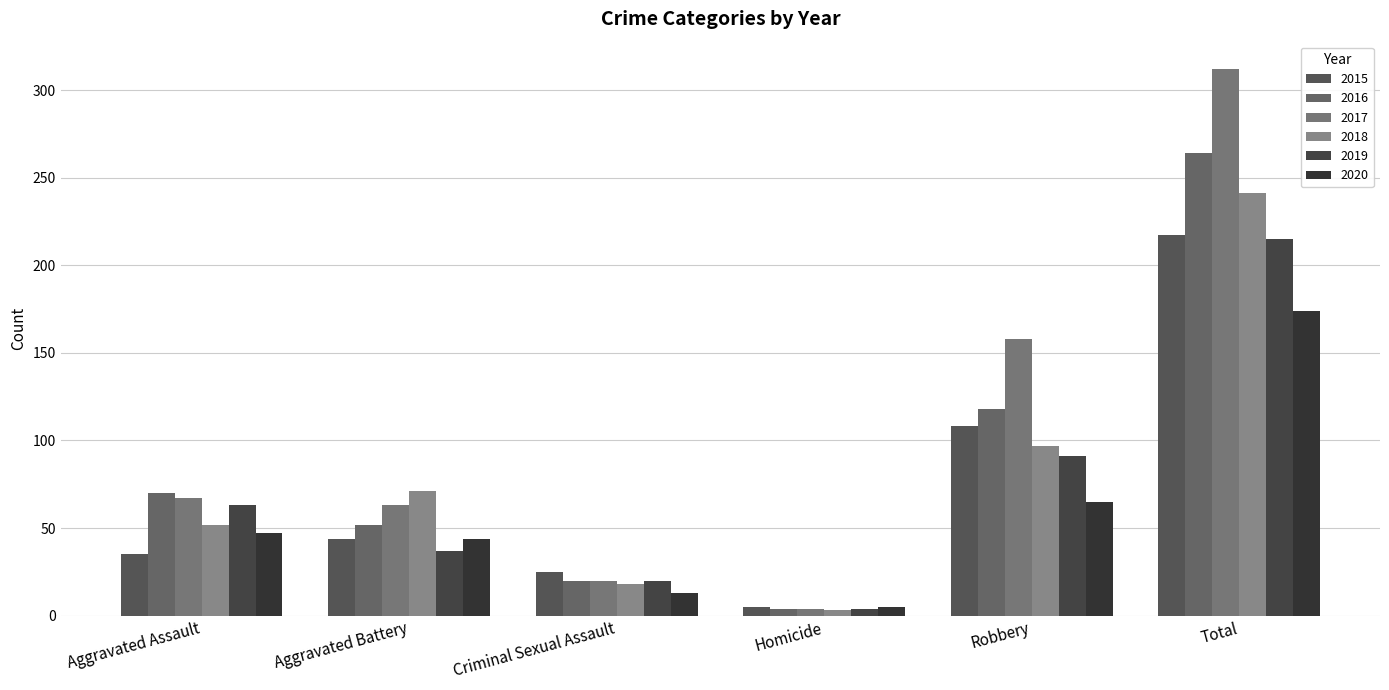

Reading right to left, transcribe all the data shown in this chart.

2015: 217	108	5	25	44	35
2016: 264	118	4	20	52	70
2017: 312	158	4	20	63	67
2018: 241	97	3	18	71	52
2019: 215	91	4	20	37	63
2020: 174	65	5	13	44	47